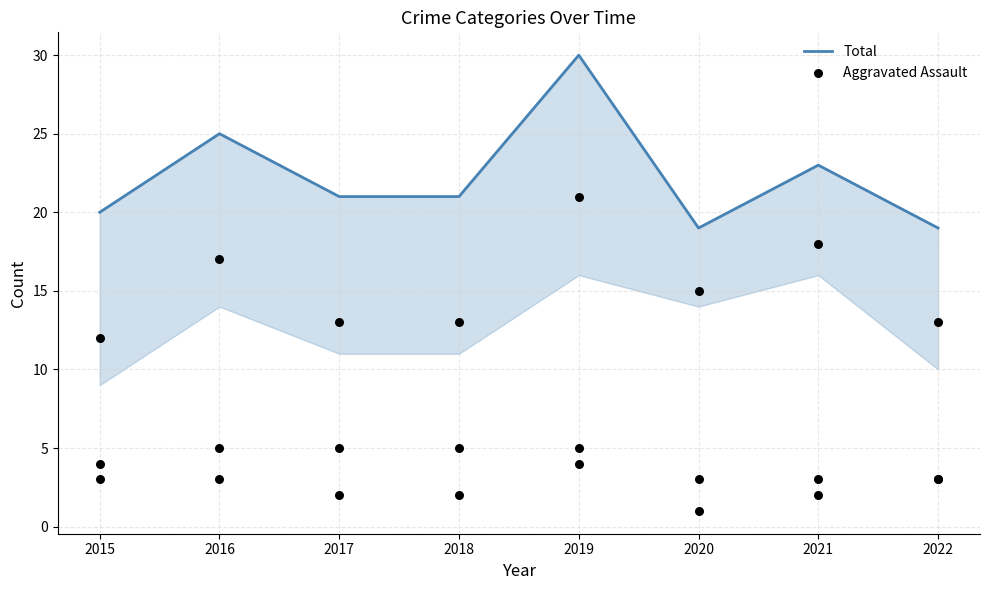

What is the total value across all series at 2021?

25